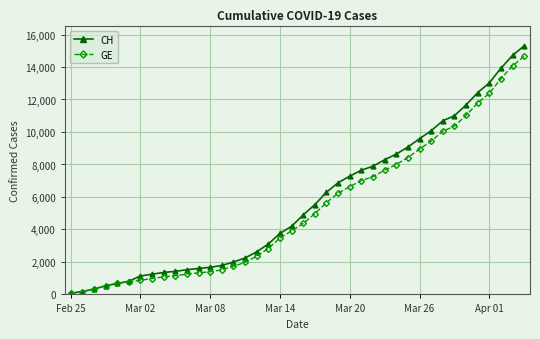

What is the greatest value displayed?

15304